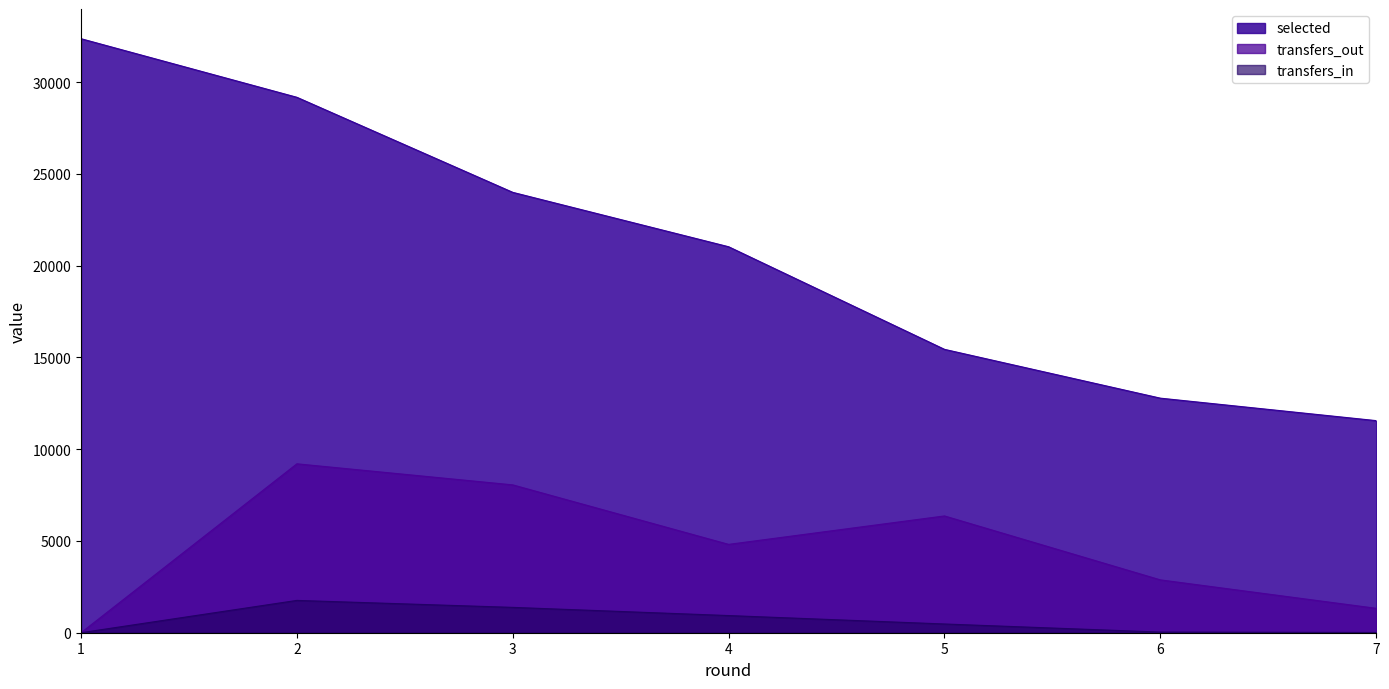

What is the total value across all series at 2?

40145